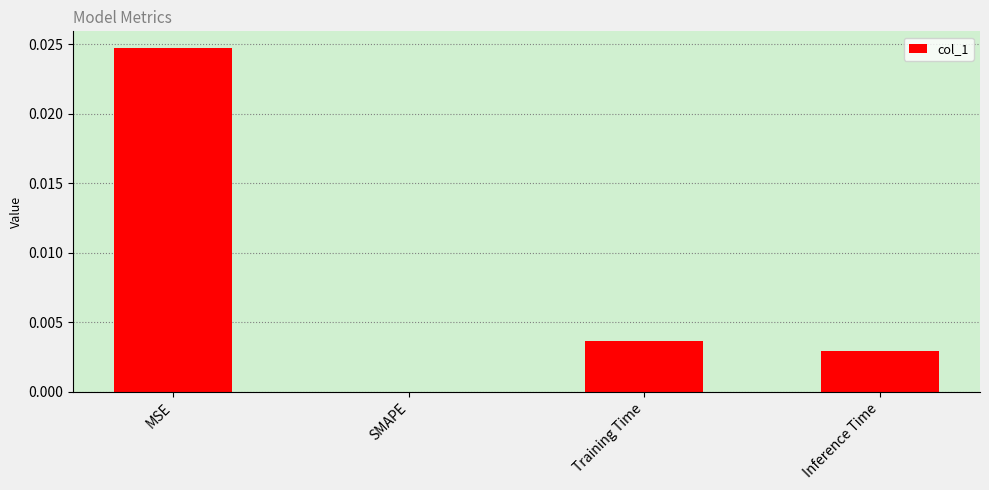

Is it true that the value at Training Time is 0.0?

True